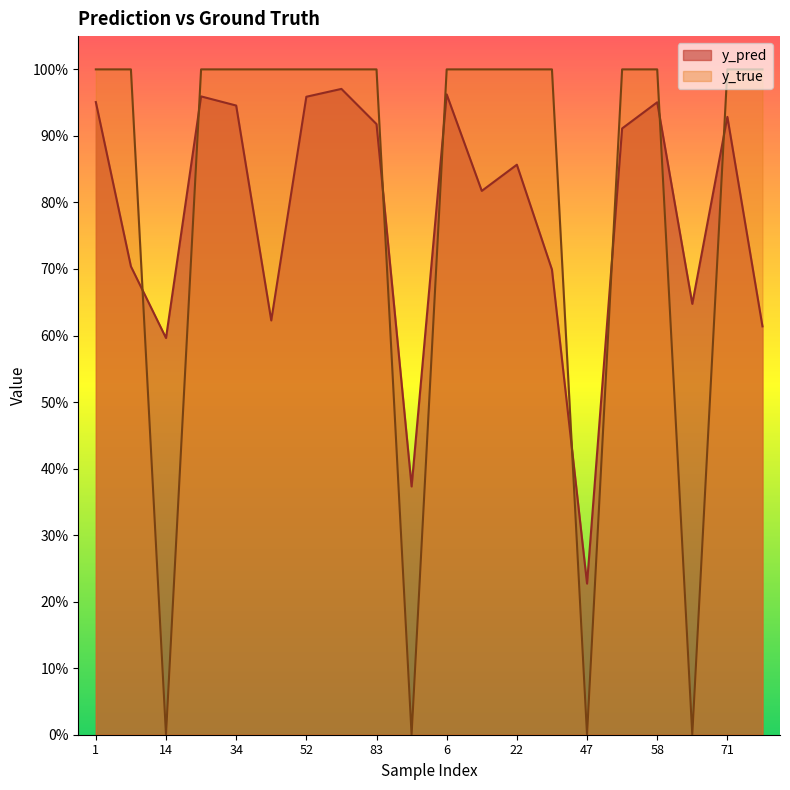

How many intersections are there between y_true and y_pred?

8